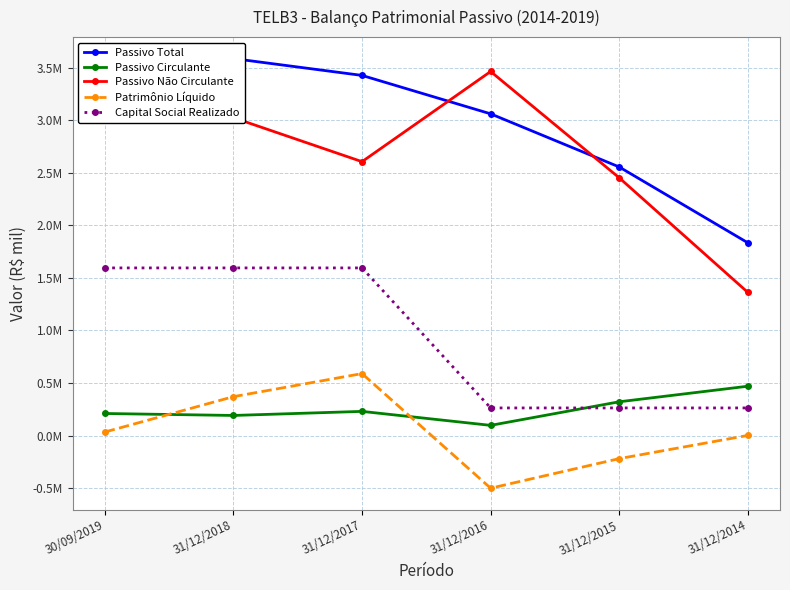

What is the total value across all series at 31/12/2015?

5372203